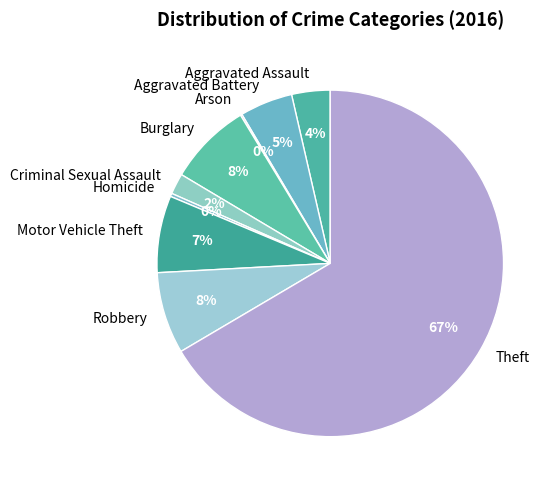

To the nearest percent, what is the difference between the Theft and Motor Vehicle Theft slice percentages?

59%